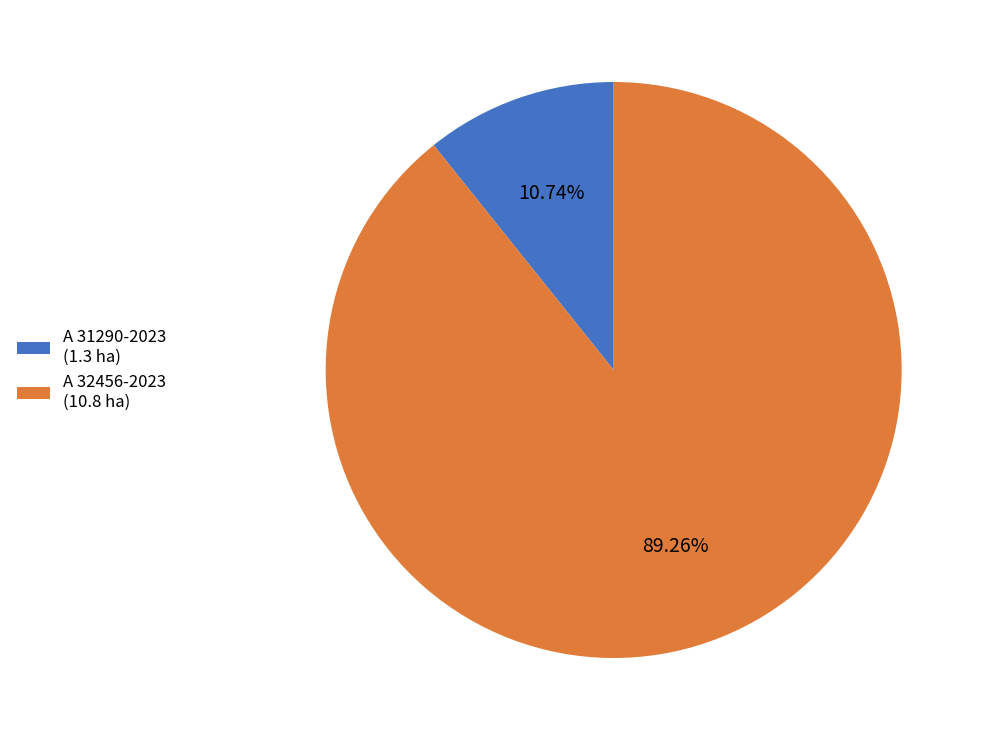

Combined, what portion of the pie is A 31290-2023 and A 32456-2023?

100.0%